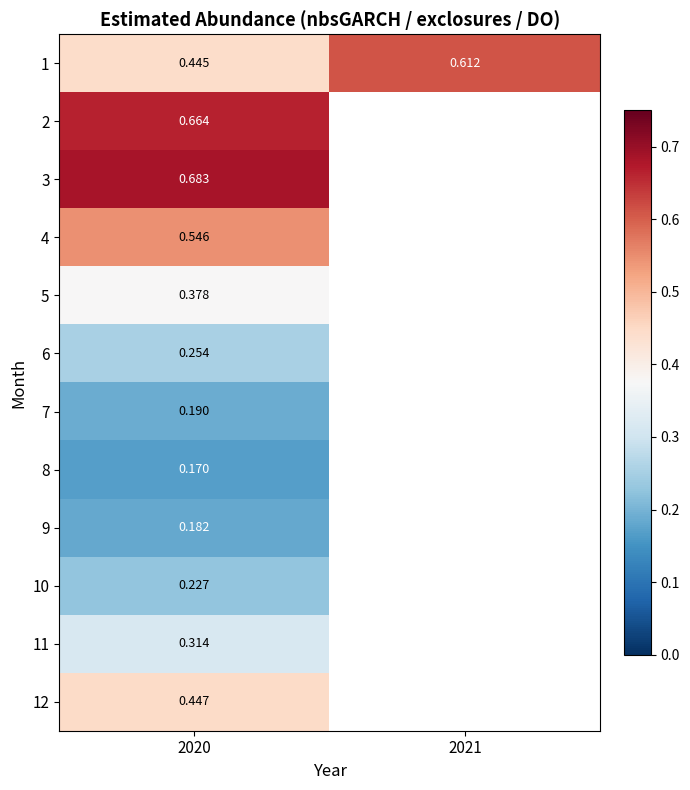

Rank the series at 2020 from lowest to highest value.

8, 9, 7, 10, 6, 11, 5, 1, 12, 4, 2, 3